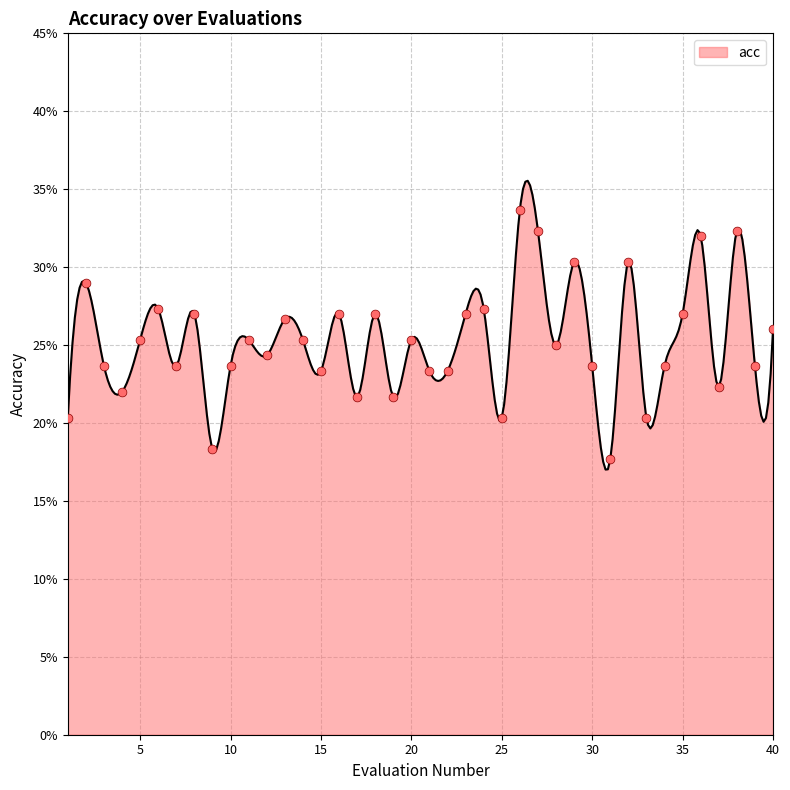

Between 1 and 3, which is larger?

3